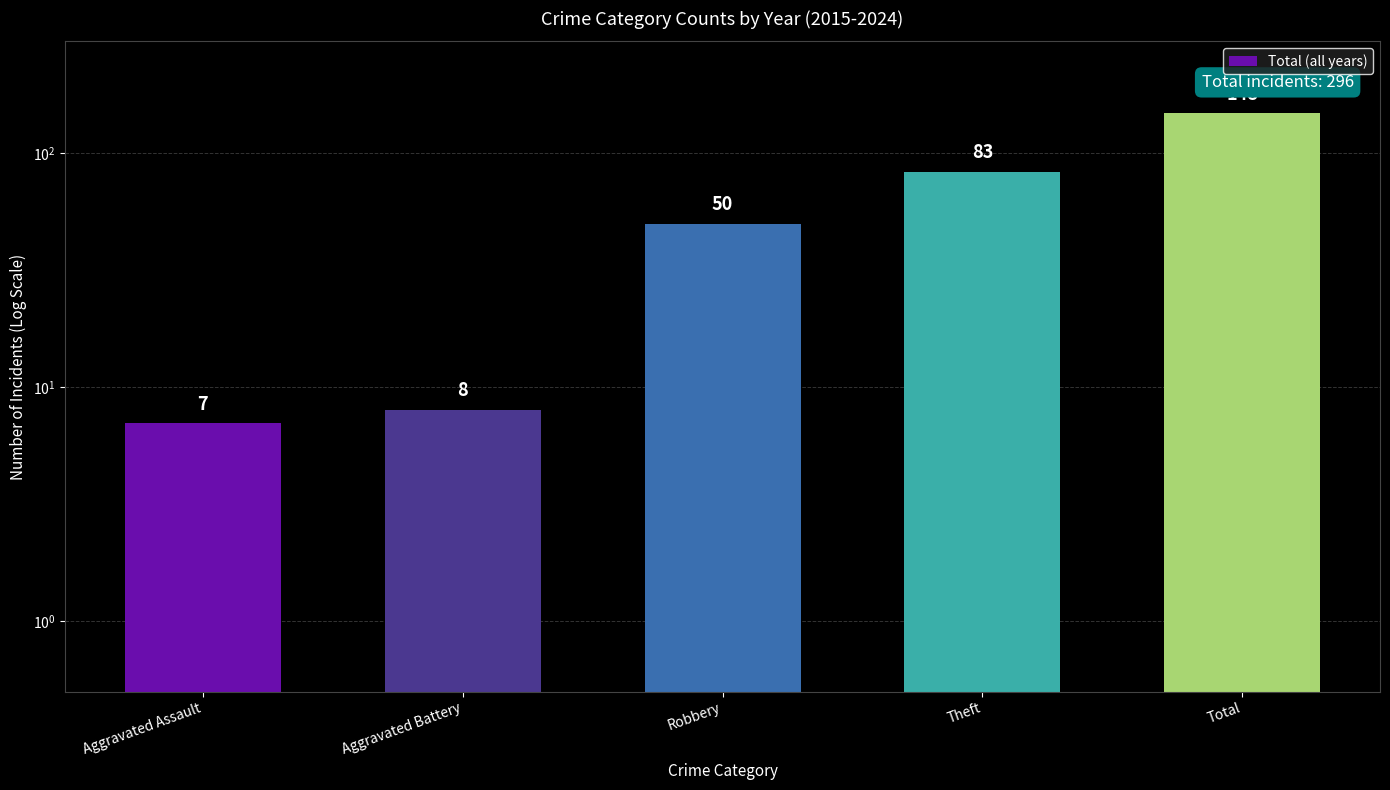

What is the ratio of the value at Total to the value at Robbery?

3.0